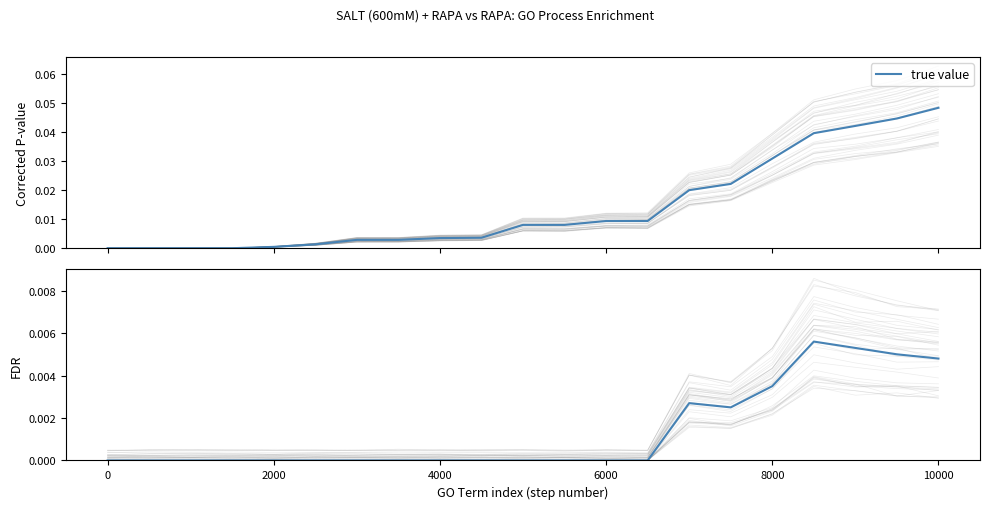

Does the chart have visible grid lines?

No